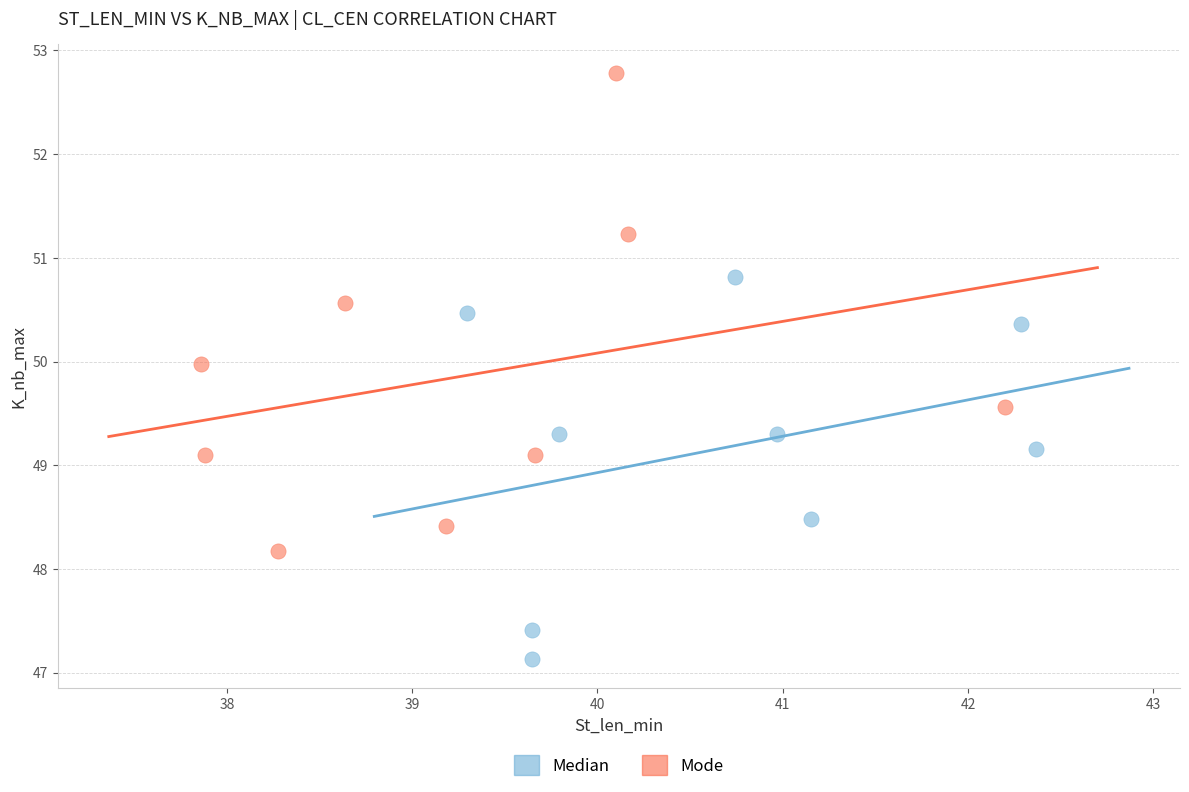

What are all the series names shown in the legend?

Median, Mode